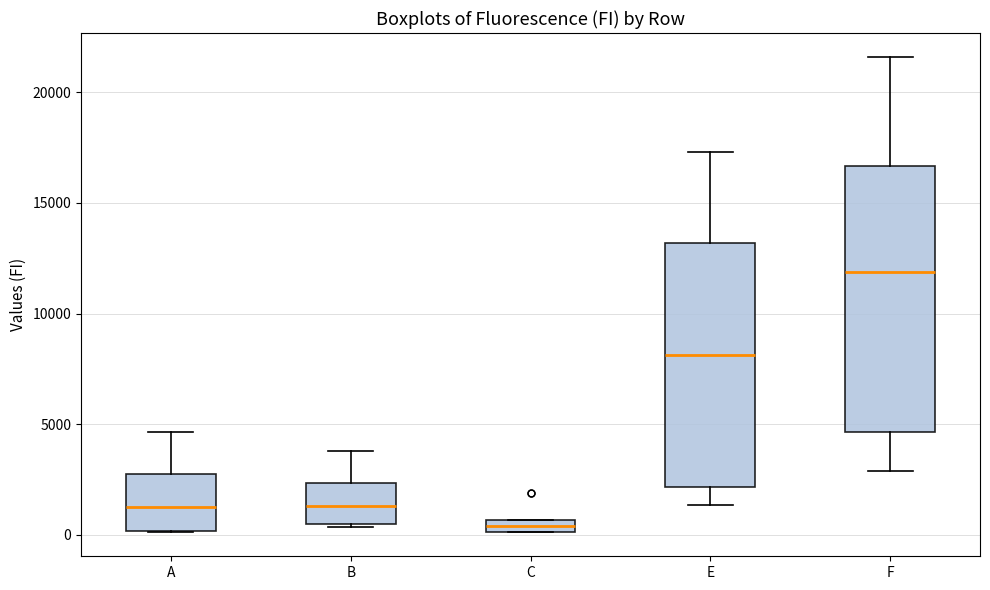

Which box is the tallest, from its lower edge to its upper edge?

F